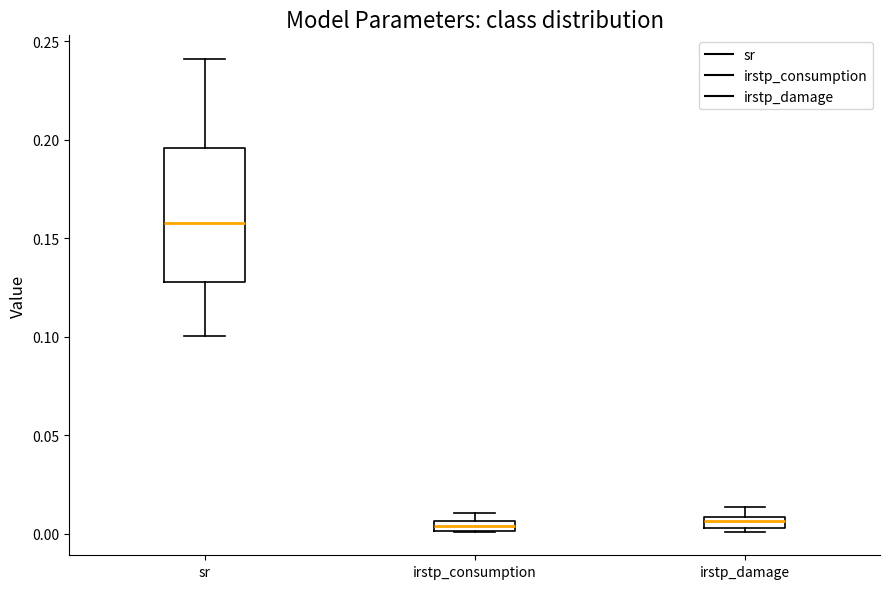

Which box is the tallest, from its lower edge to its upper edge?

sr